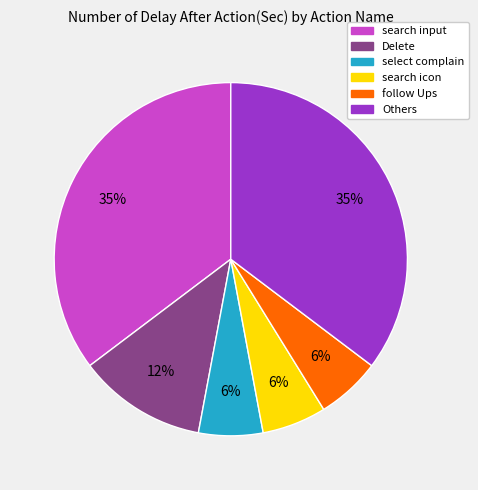

To the nearest percent, what is the difference between the largest and smallest slice percentages?

29%